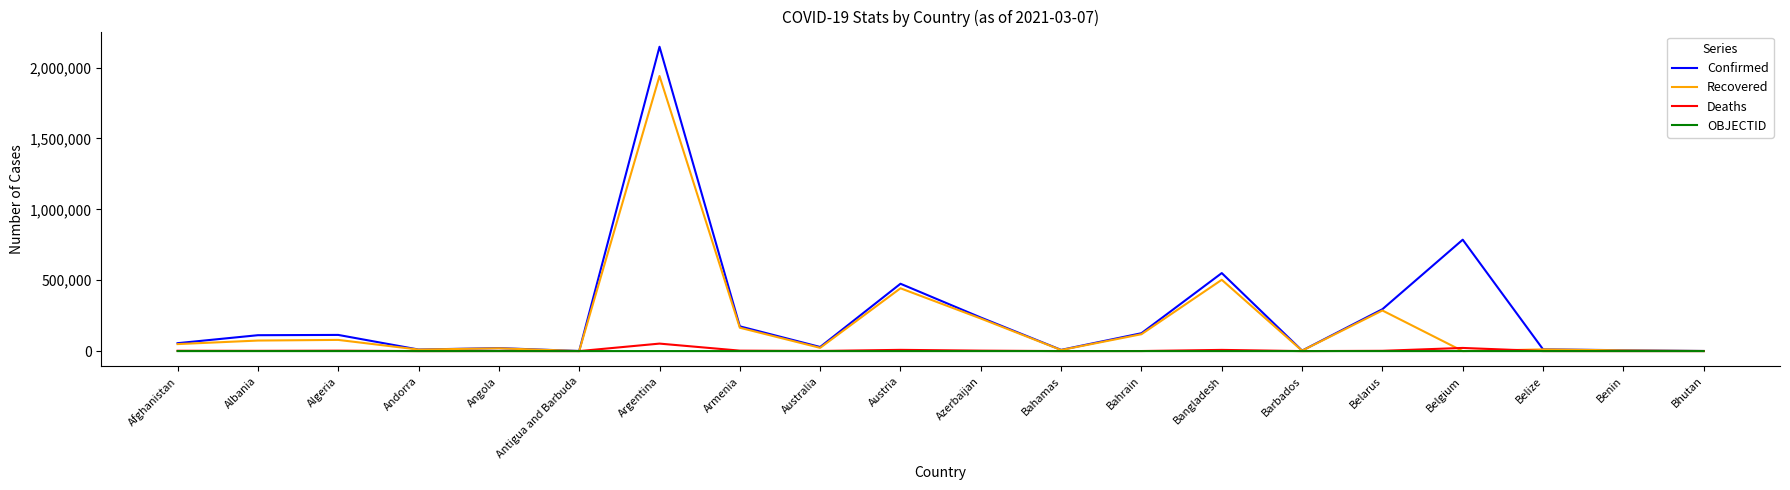

What is the difference between the Confirmed values at Argentina and Algeria?

2032610